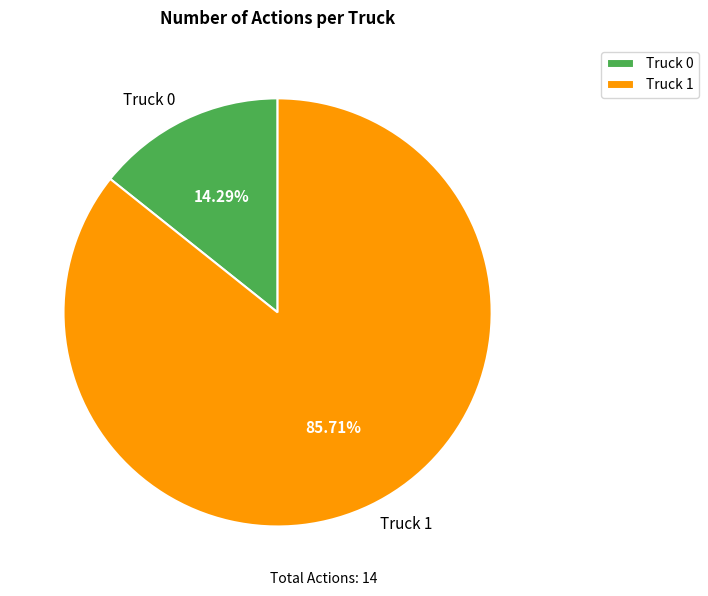

To the nearest percent, what is the difference between the largest and smallest slice percentages?

71%